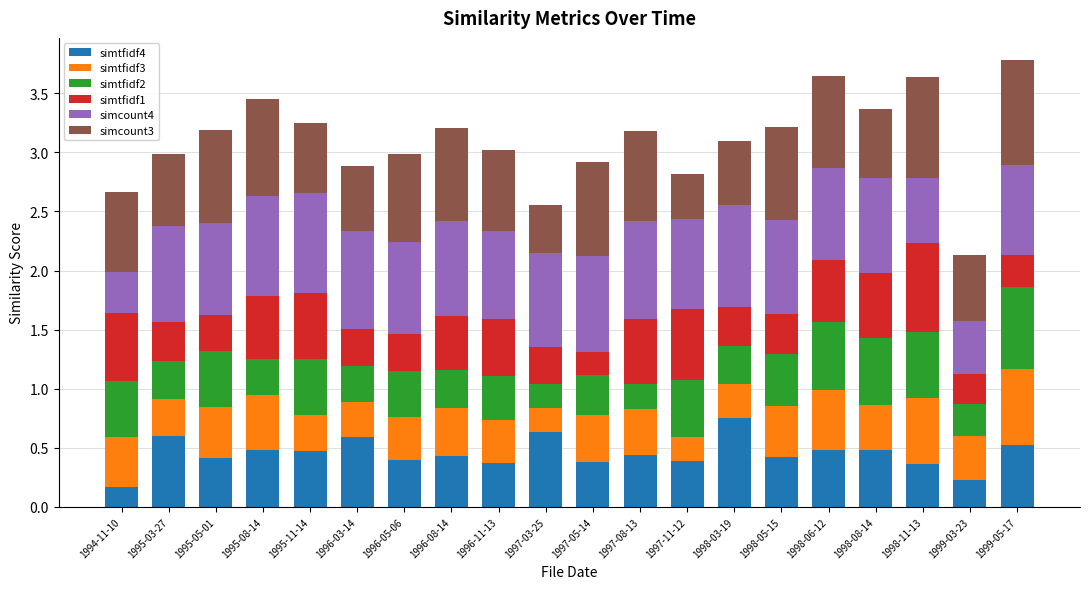

What is the total value across all series at 1998-06-12?

3.6